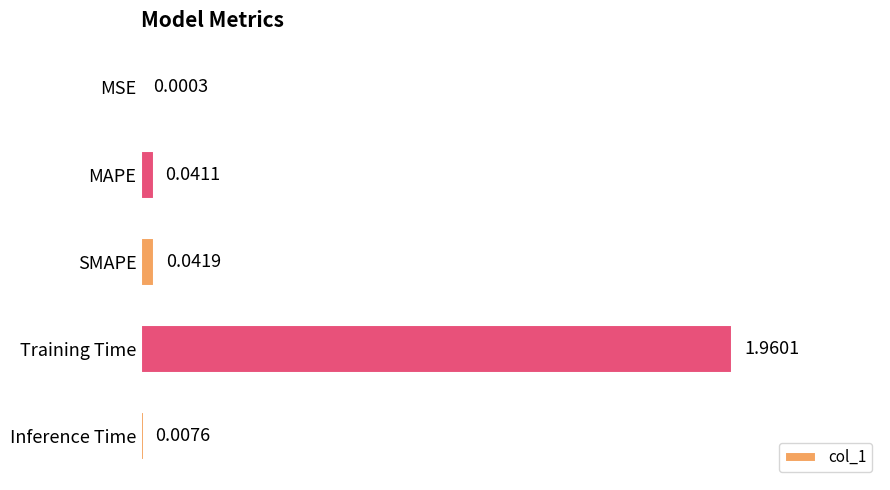

What is the sum of all values?

2.1